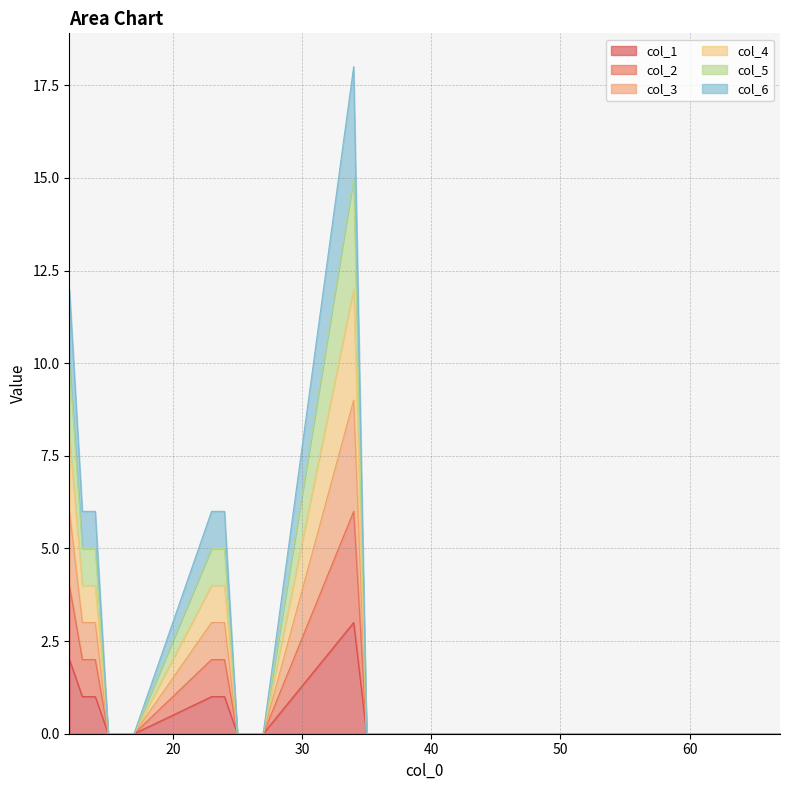

What is the difference between the highest and lowest values at 14?

5